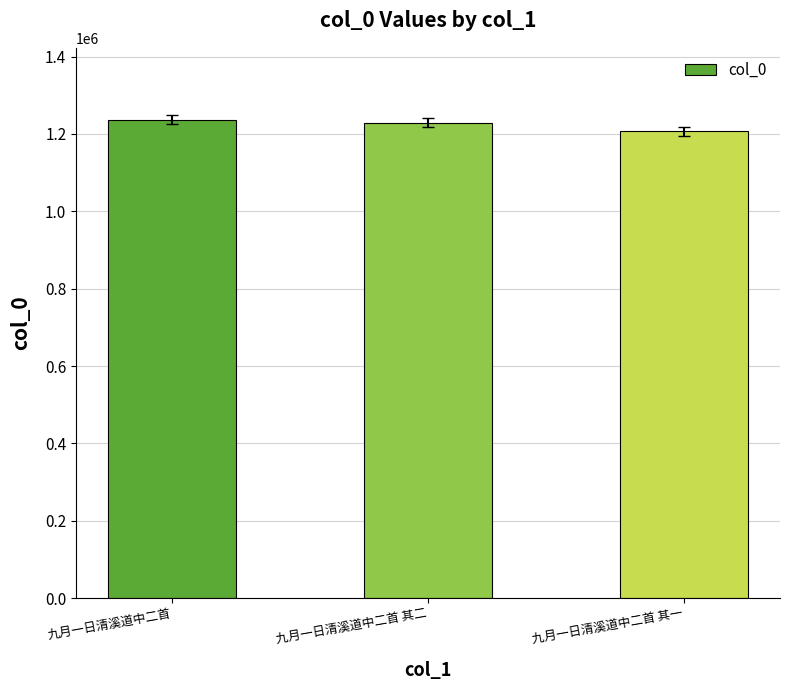

Reading left to right, extract all data points from this chart.

九月一日清溪道中二首=1237184	九月一日清溪道中二首 其二=1229112	九月一日清溪道中二首 其一=1206879